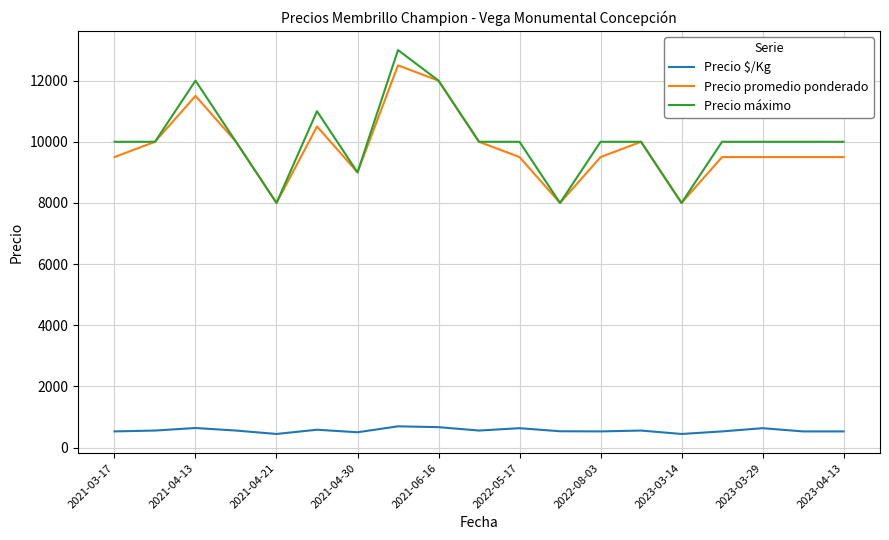

What is the highest value of the Precio $/Kg series?

694